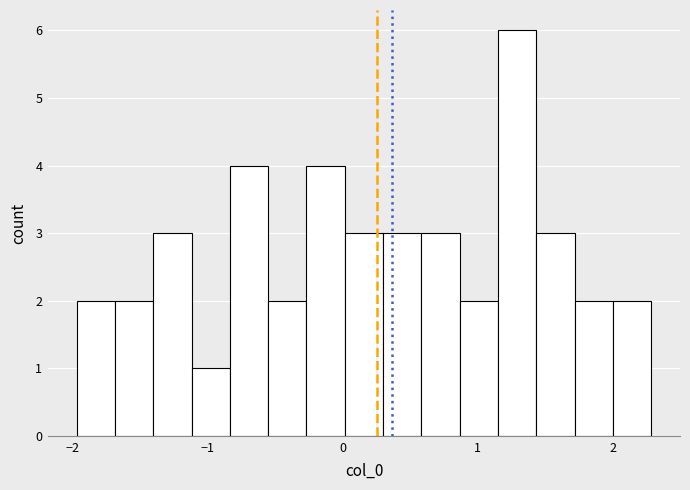

Around what value on the x-axis is the tallest bar? Give the approximate position of its centre, as read against the axis.

1.3